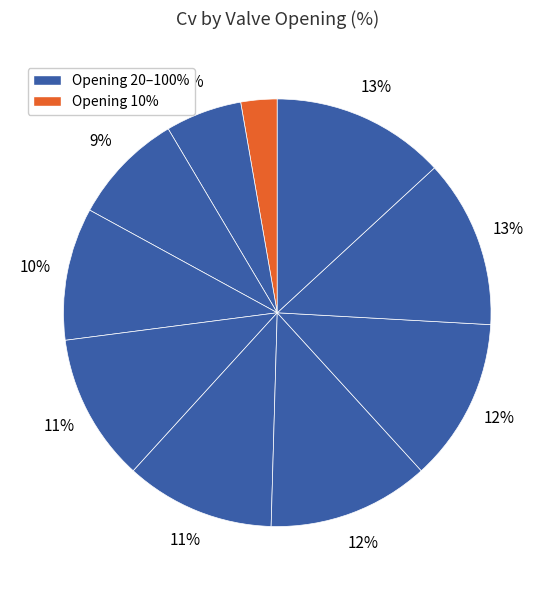

Which category has the biggest portion of the pie?

100